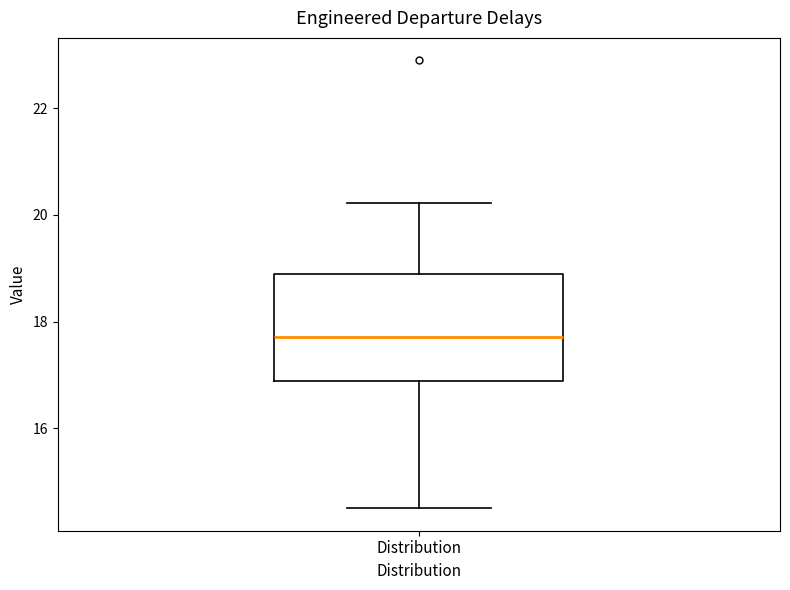

Transcribe this box plot: give where the median line is, the range the box spans, and where the two whiskers end, as read against the y-axis. The values are not printed on the chart, so give them approximately, as read against the axis.

median 17.8, box 16.8 to 19.0, whiskers 14.6 to 20.2